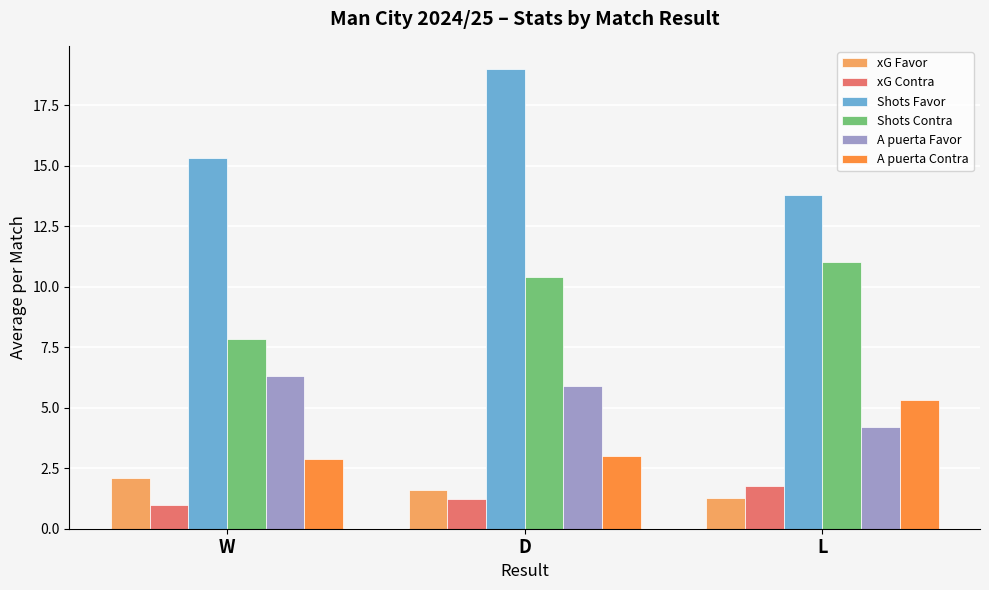

Where does the xG Contra series first go above 1?

D